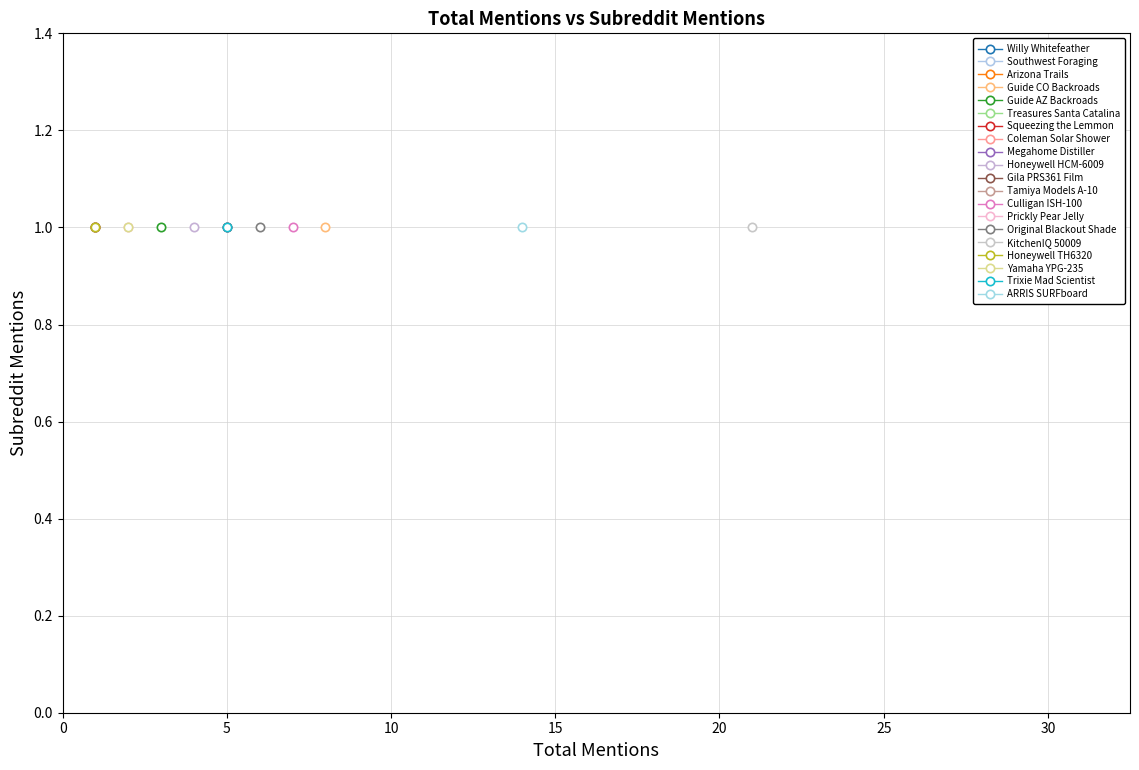

Is the value of total_mentions at 16 greater than the value of subreddit_mentions at 17?

No